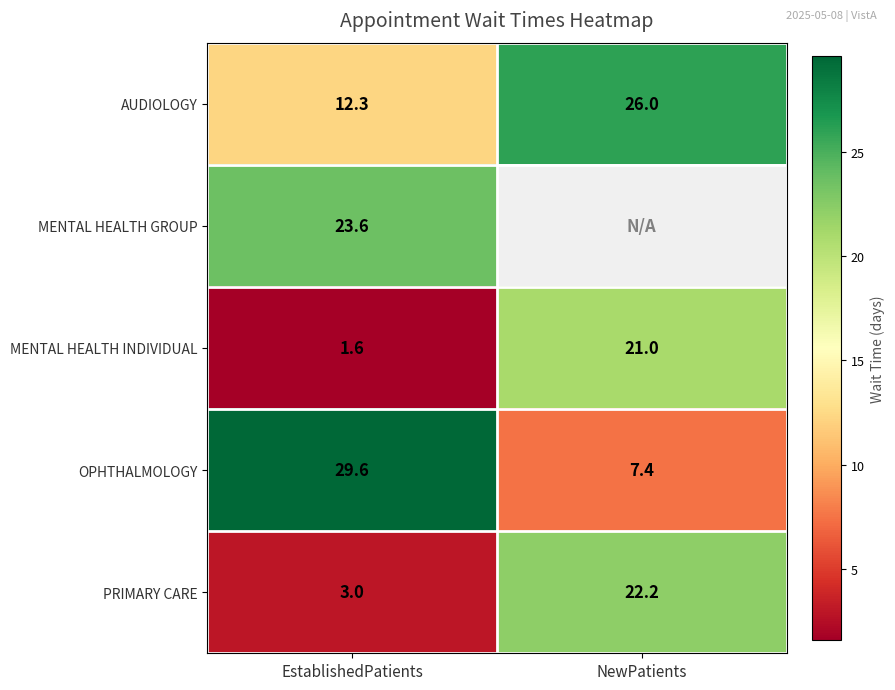

How many data points in OPHTHALMOLOGY are less than 29?

1